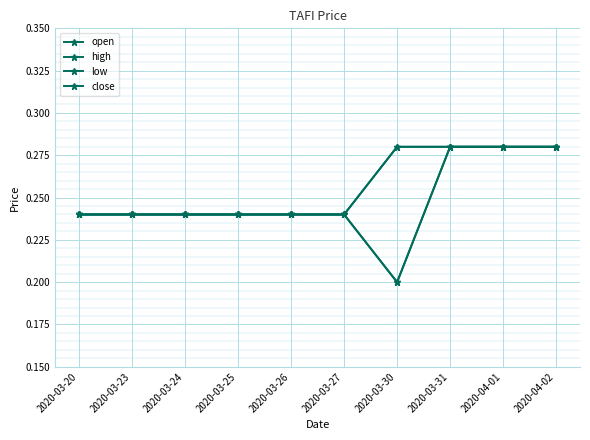

Does the chart have visible grid lines?

Yes